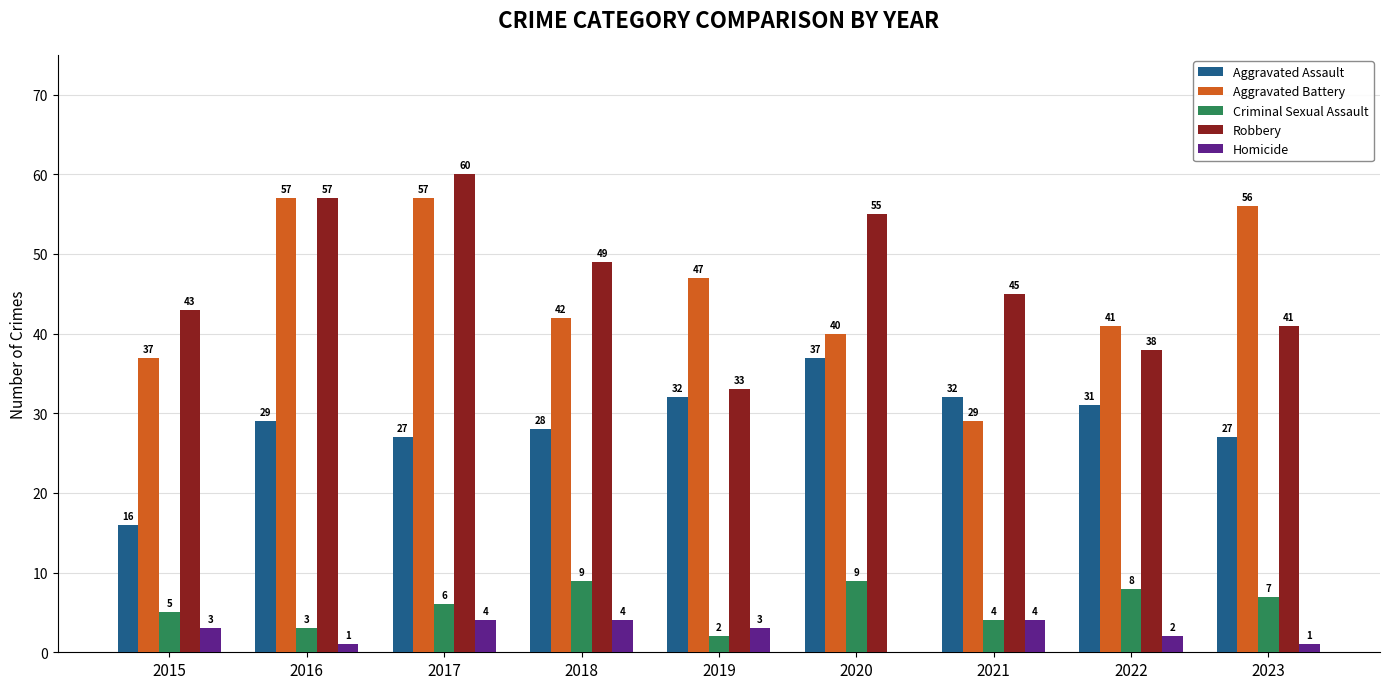

Reading right to left, what are all the values shown in this chart?

Aggravated Assault: 2023=27	2022=31	2021=32	2020=37	2019=32	2018=28	2017=27	2016=29	2015=16
Aggravated Battery: 2023=56	2022=41	2021=29	2020=40	2019=47	2018=42	2017=57	2016=57	2015=37
Criminal Sexual Assault: 2023=7	2022=8	2021=4	2020=9	2019=2	2018=9	2017=6	2016=3	2015=5
Robbery: 2023=41	2022=38	2021=45	2020=55	2019=33	2018=49	2017=60	2016=57	2015=43
Homicide: 2023=1	2022=2	2021=4	2020=0	2019=3	2018=4	2017=4	2016=1	2015=3